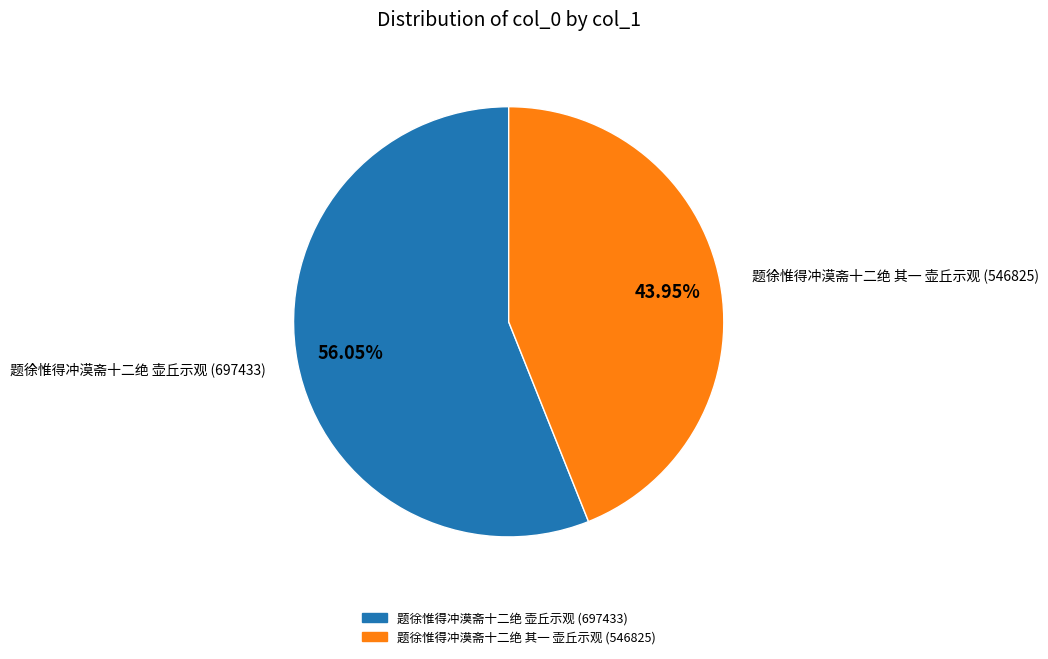

Is there a majority slice in this chart?

Yes